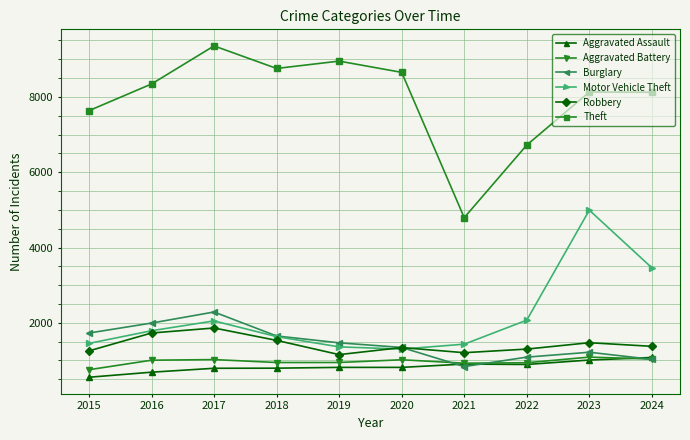

True or false: Robbery and Theft intersect in this chart.

False